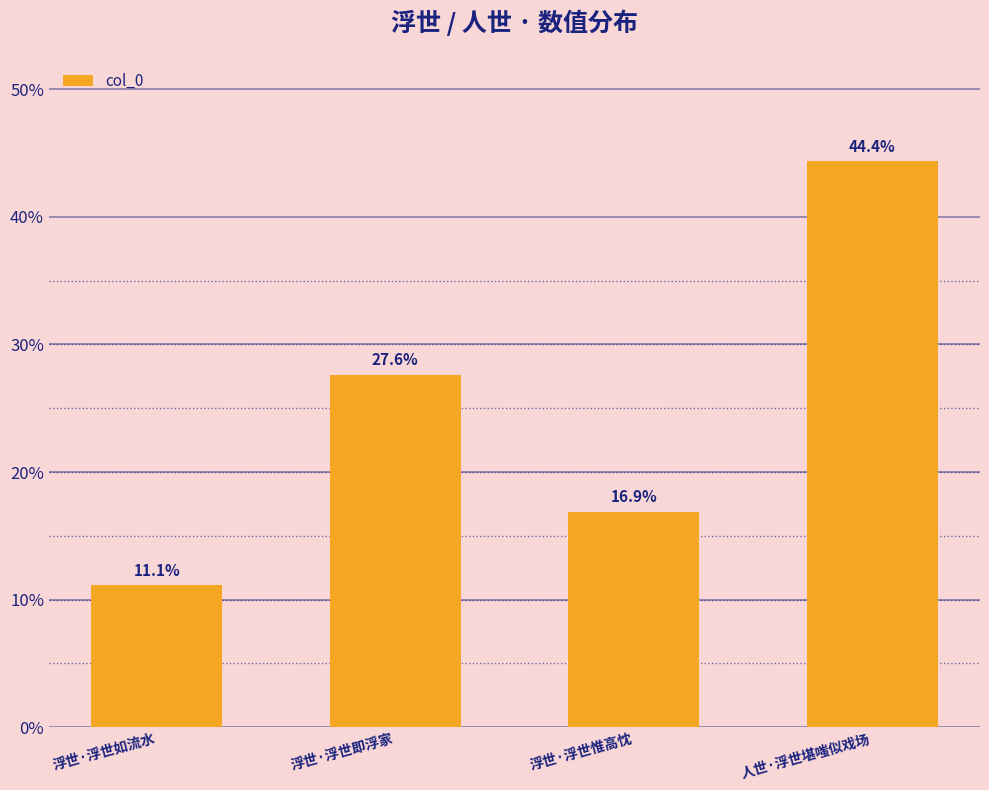

Are the bars horizontal?

No